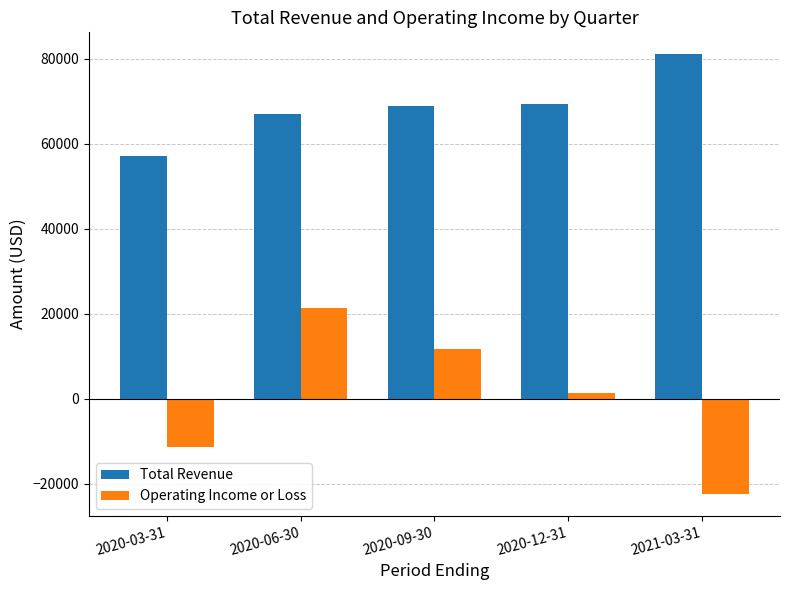

What is the sum of the Operating Income or Loss values at 2020-06-30 and 2020-03-31?

10200